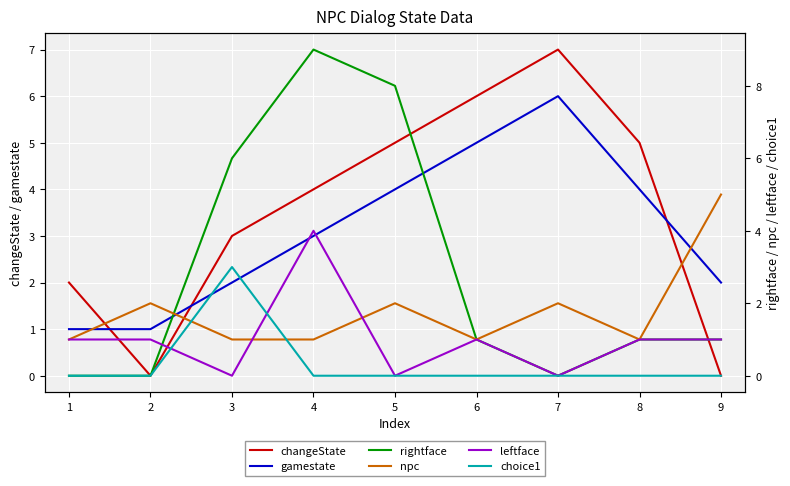

Count the choice1 values in the range 0 to 1.

8